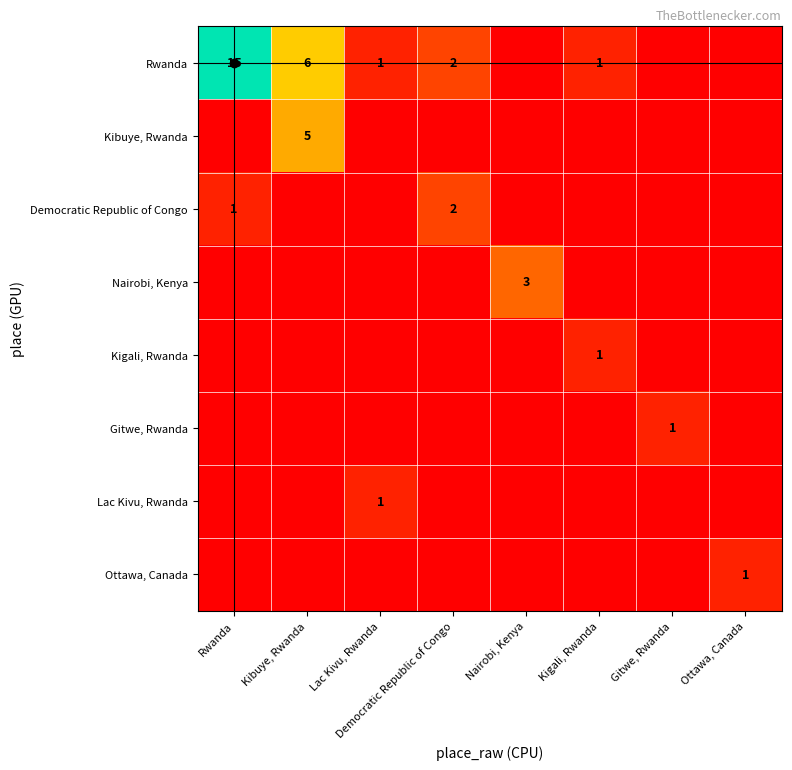

List the labels in order of Ottawa, Canada value, smallest first.

Rwanda, Kibuye, Rwanda, Lac Kivu, Rwanda, Democratic Republic of Congo, Nairobi, Kenya, Kigali, Rwanda, Gitwe, Rwanda, Ottawa, Canada